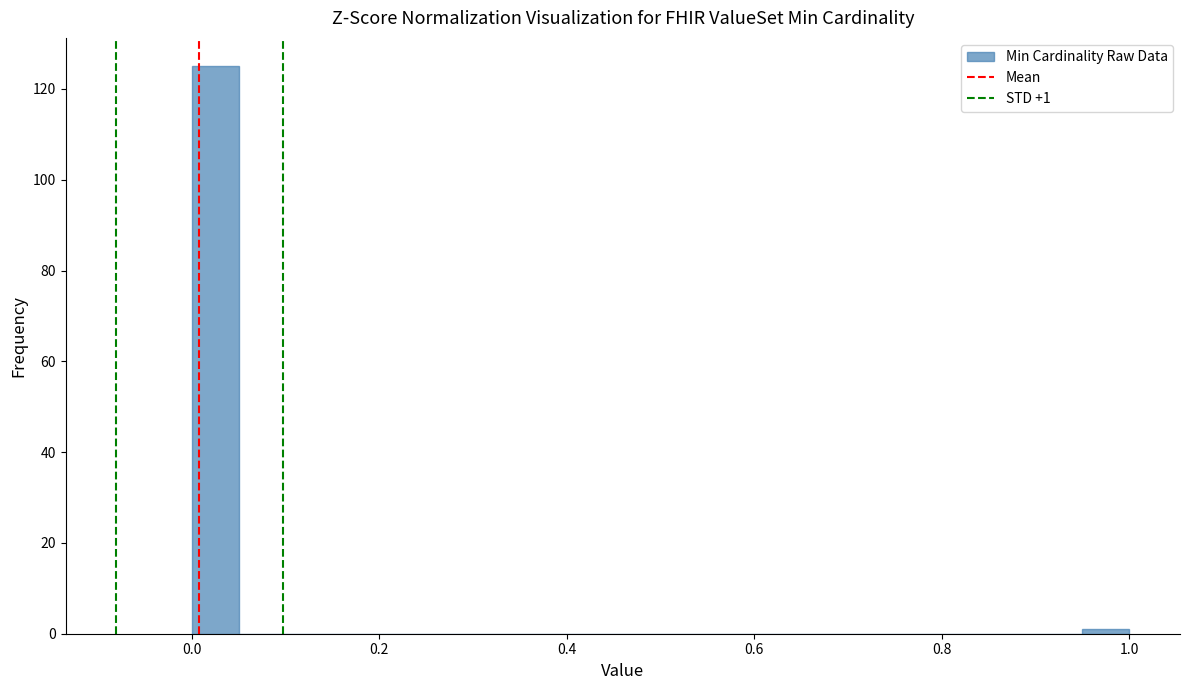

Around what value on the x-axis is the tallest bar? Give the approximate position of its centre, as read against the axis.

0.02